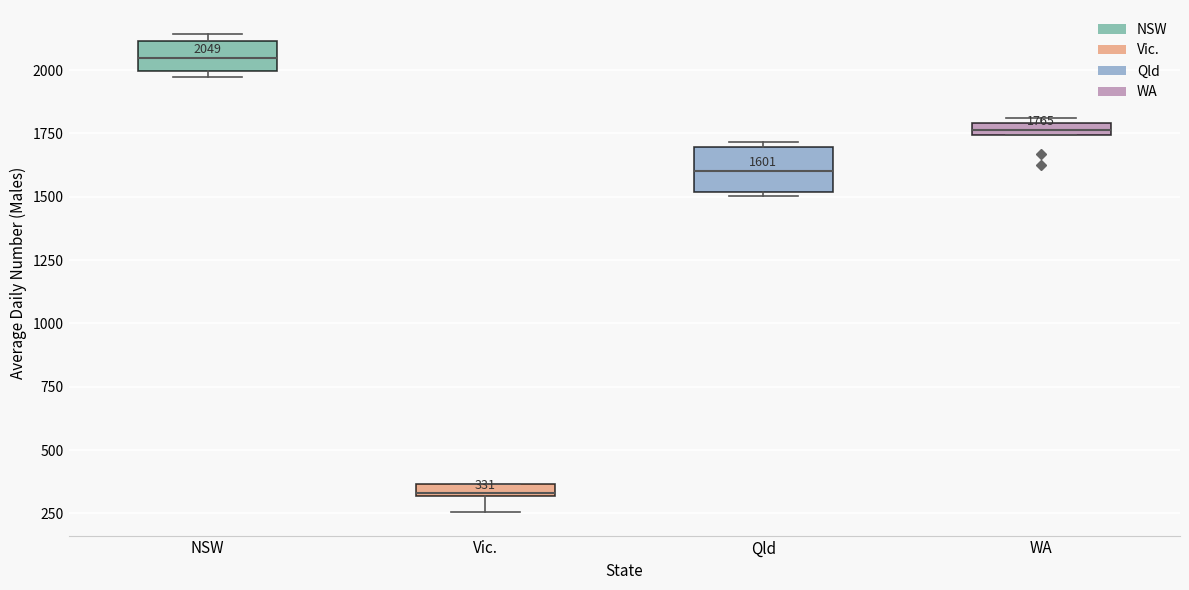

Which box is the tallest, from its lower edge to its upper edge?

Qld